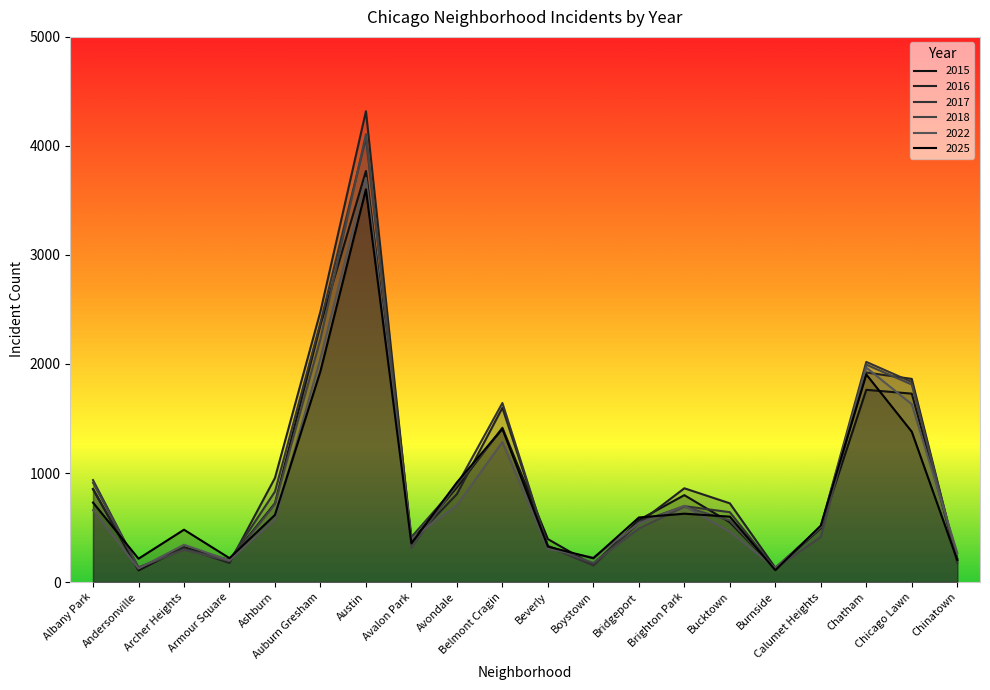

Reading left to right, extract all data points from this chart.

2015: Albany Park=854	Andersonville=107	Archer Heights=320	Armour Square=201	Ashburn=723	Auburn Gresham=2359	Austin=3770	Avalon Park=376	Avondale=869	Belmont Cragin=1415	Beverly=394	Boystown=155	Bridgeport=569	Brighton Park=797	Bucktown=548	Burnside=125	Calumet Heights=494	Chatham=1763	Chicago Lawn=1728	Chinatown=216
2017: Albany Park=935	Andersonville=132	Archer Heights=302	Armour Square=200	Ashburn=830	Auburn Gresham=2379	Austin=4074	Avalon Park=413	Avondale=887	Belmont Cragin=1642	Beverly=327	Boystown=152	Bridgeport=549	Brighton Park=696	Bucktown=641	Burnside=118	Calumet Heights=507	Chatham=2019	Chicago Lawn=1835	Chinatown=174
2025: Albany Park=729	Andersonville=214	Archer Heights=480	Armour Square=219	Ashburn=616	Auburn Gresham=1934	Austin=3602	Avalon Park=354	Avondale=914	Belmont Cragin=1405	Beverly=325	Boystown=218	Bridgeport=592	Brighton Park=627	Bucktown=600	Burnside=109	Calumet Heights=518	Chatham=1904	Chicago Lawn=1379	Chinatown=202
2016: Albany Park=850	Andersonville=128	Archer Heights=314	Armour Square=175	Ashburn=955	Auburn Gresham=2482	Austin=4318	Avalon Park=371	Avondale=807	Belmont Cragin=1598	Beverly=332	Boystown=168	Bridgeport=542	Brighton Park=860	Bucktown=722	Burnside=131	Calumet Heights=498	Chatham=1922	Chicago Lawn=1863	Chinatown=198
2018: Albany Park=911	Andersonville=135	Archer Heights=296	Armour Square=193	Ashburn=715	Auburn Gresham=2229	Austin=4108	Avalon Park=315	Avondale=897	Belmont Cragin=1405	Beverly=323	Boystown=175	Bridgeport=491	Brighton Park=691	Bucktown=565	Burnside=124	Calumet Heights=414	Chatham=1994	Chicago Lawn=1812	Chinatown=213
2022: Albany Park=659	Andersonville=124	Archer Heights=342	Armour Square=198	Ashburn=573	Auburn Gresham=2052	Austin=3706	Avalon Park=394	Avondale=705	Belmont Cragin=1284	Beverly=304	Boystown=225	Bridgeport=538	Brighton Park=699	Bucktown=462	Burnside=129	Calumet Heights=506	Chatham=1967	Chicago Lawn=1631	Chinatown=267